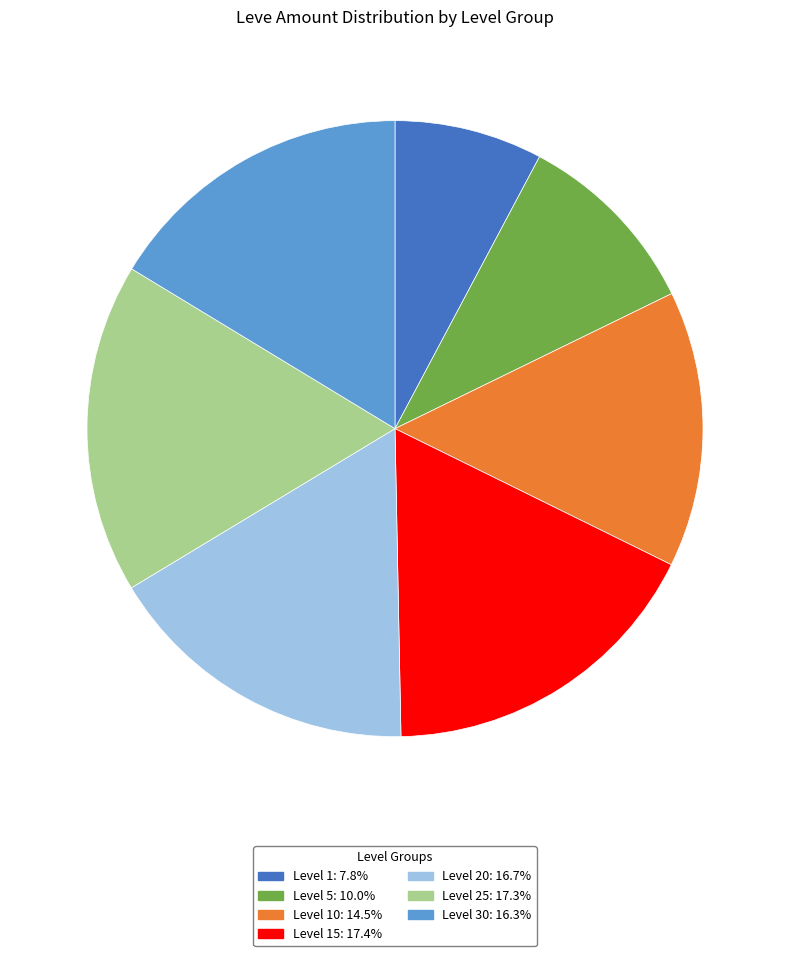

Approximately how many times larger is the value at Level 5: 10.0% compared to Level 15: 17.4%?

0.6